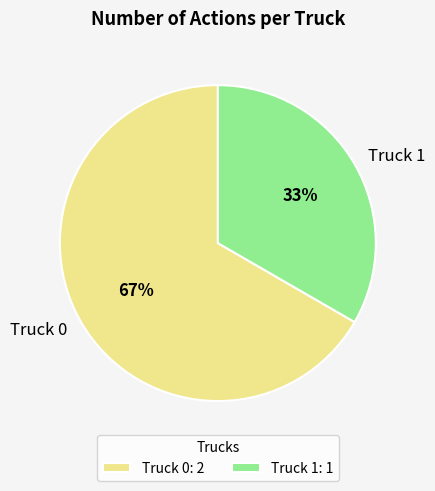

How many slices are in this pie chart?

2